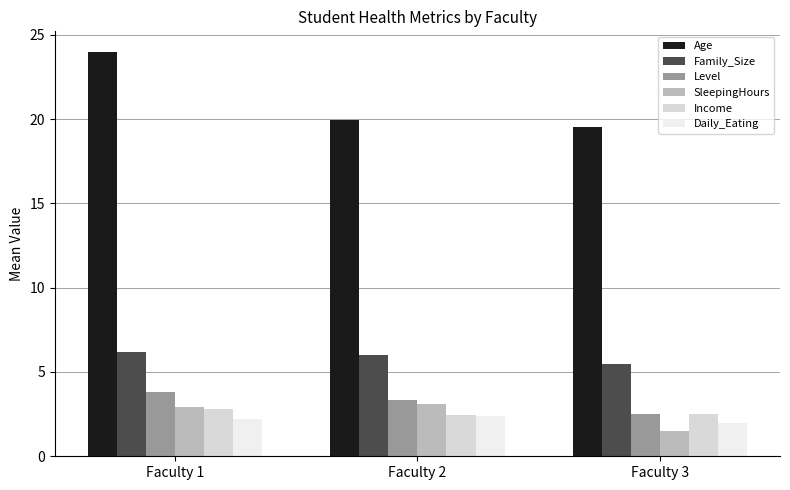

How many groups of bars are there?

3